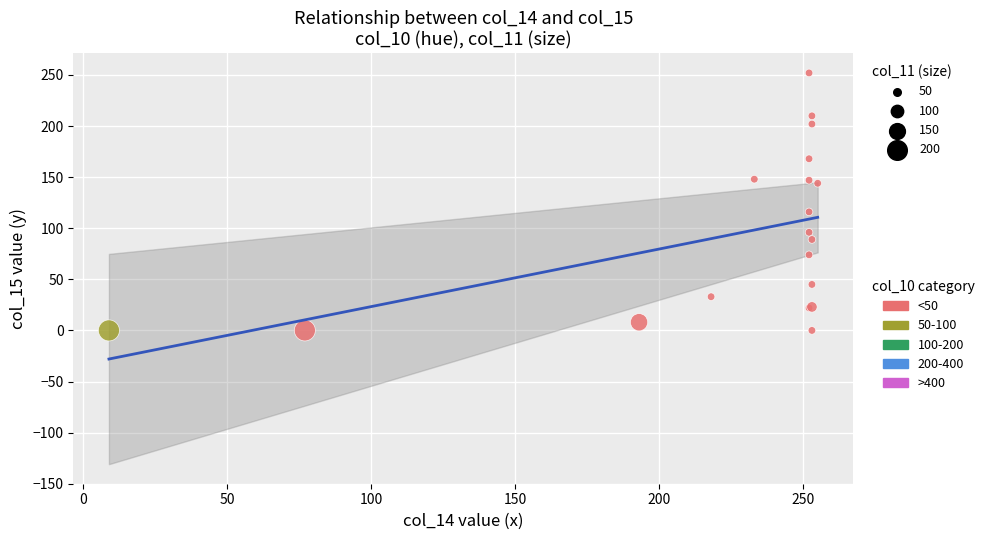

What Y value in the scatter plot is closest to 126?

116